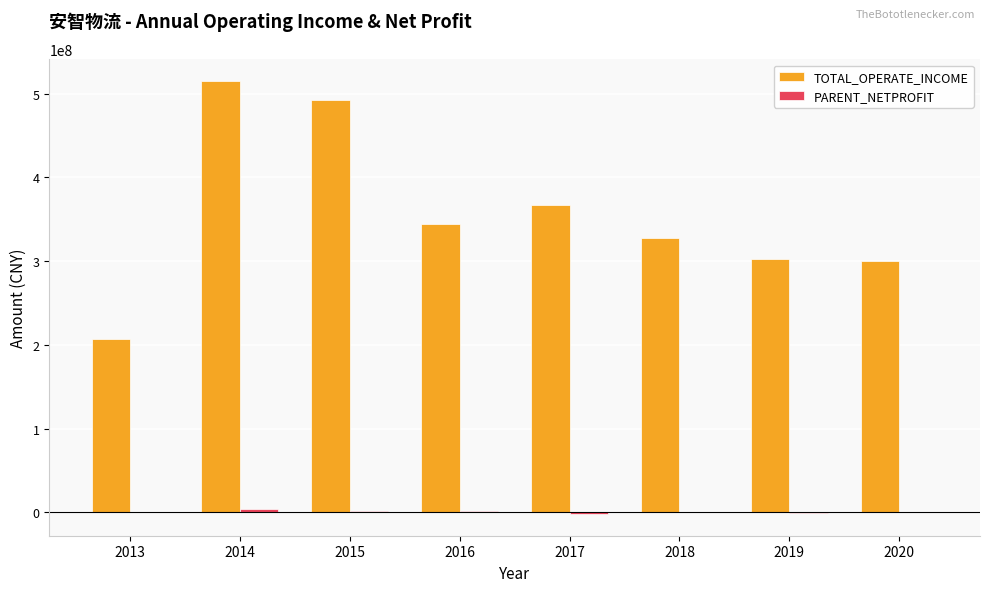

What is the sum of all TOTAL_OPERATE_INCOME values?

2855550544.7